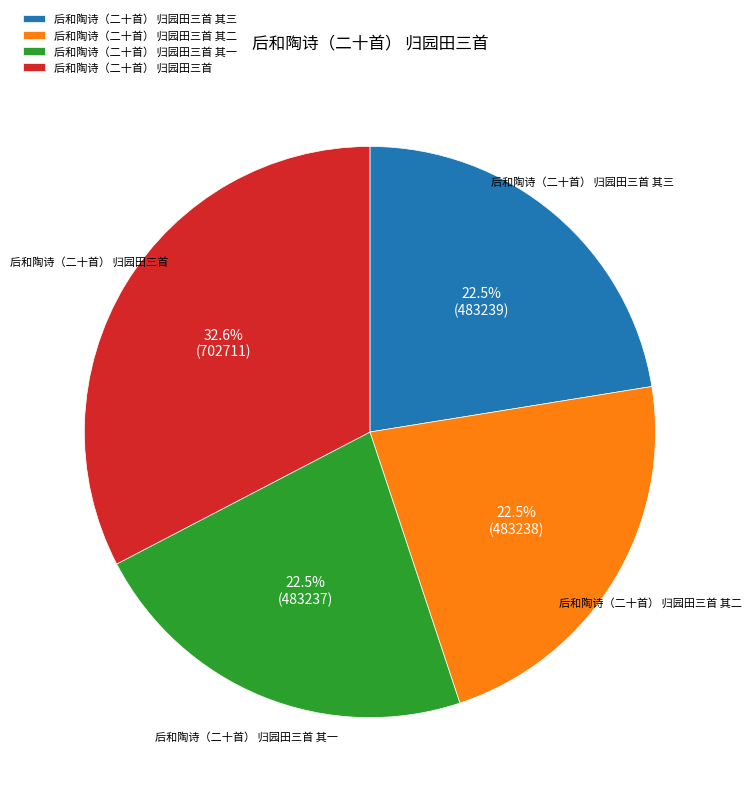

Is it true that 后和陶诗（二十首） 归园田三首 其一 is 13% of the pie?

False